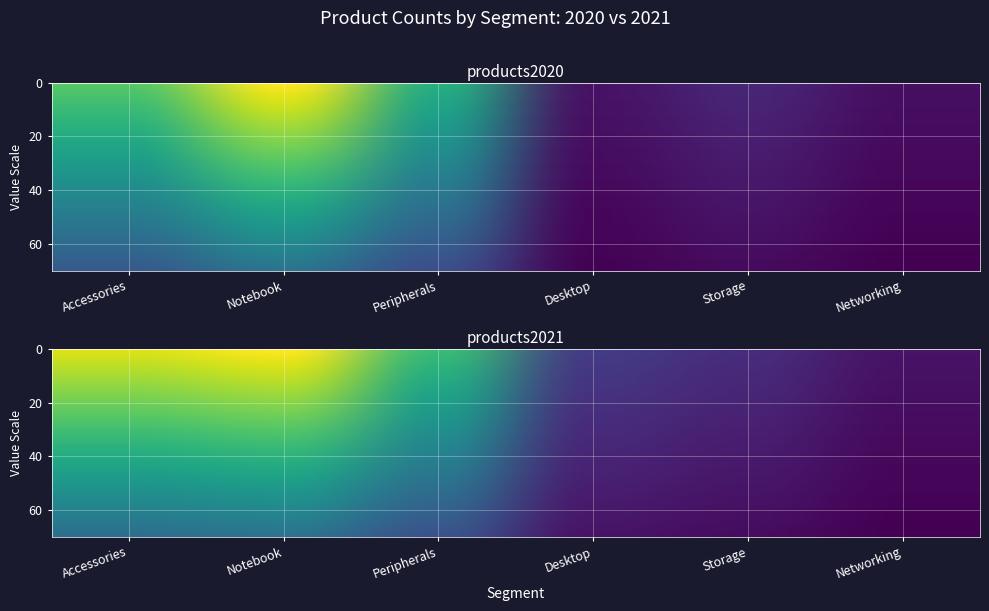

List the series in order of their peak value, lowest first.

Networking, Storage, Desktop, Peripherals, Accessories, Notebook